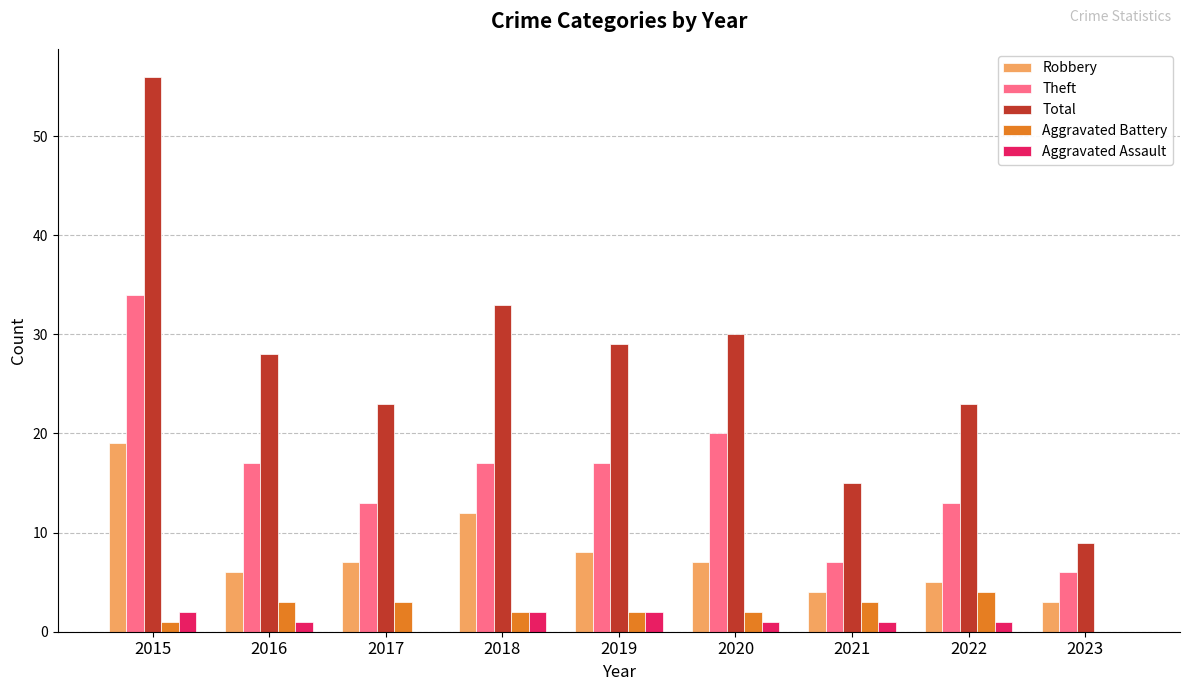

Which series has the largest total across all categories?

Total